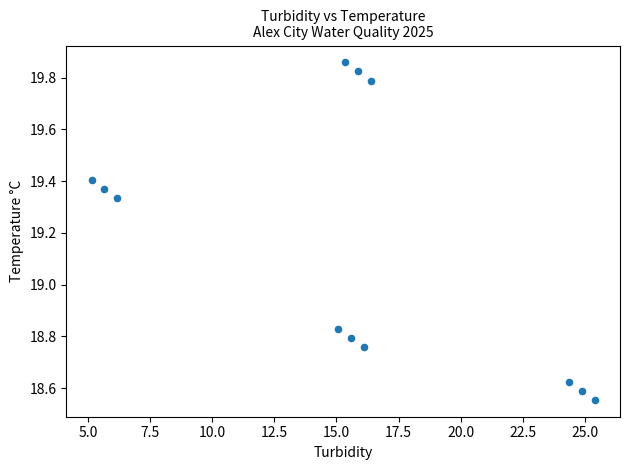

What is the range of Y values (max minus min)?

1.3